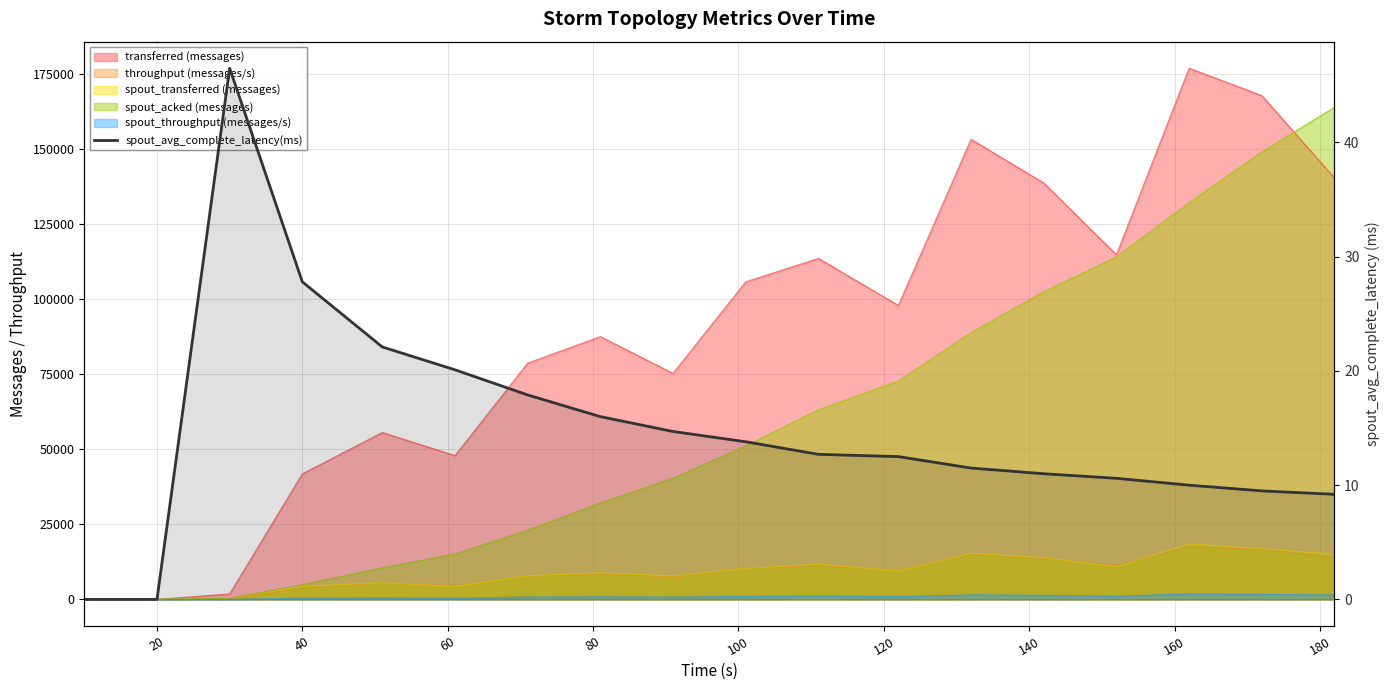

Reading right to left, list all the values displayed in this chart.

9.2	9.5	10.0	10.6	11.0	11.5	12.5	12.7	13.8	14.7	16.0	17.9	20.1	22.1	27.8	46.5	0.0	0.0